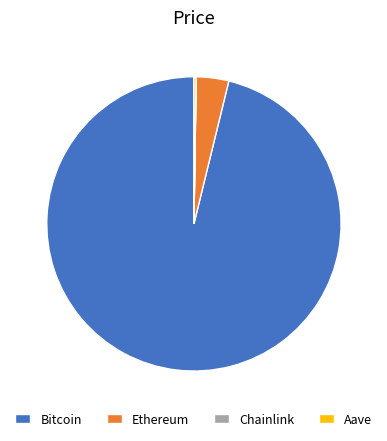

Between Bitcoin and Ethereum, which is larger?

Bitcoin